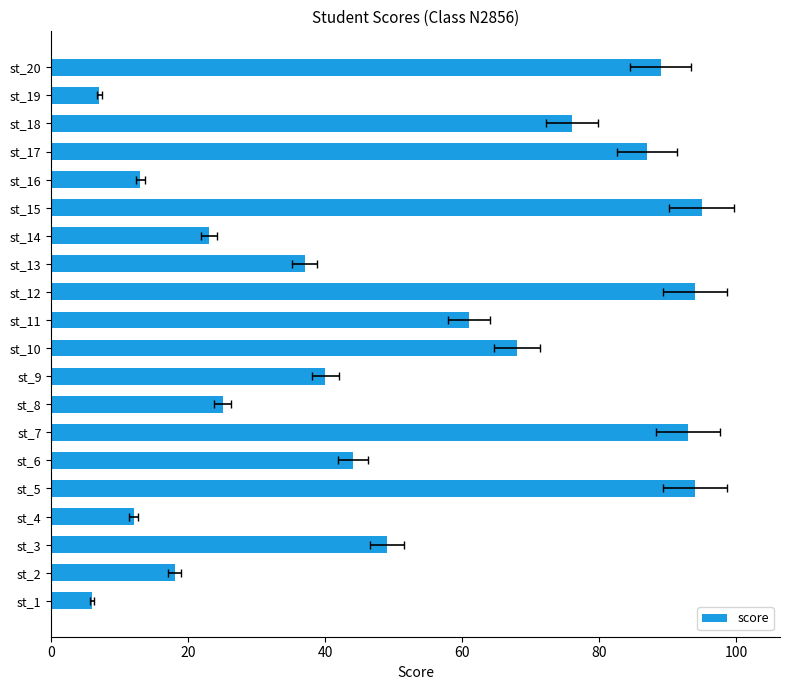

What is the minimum value shown in the chart?

6